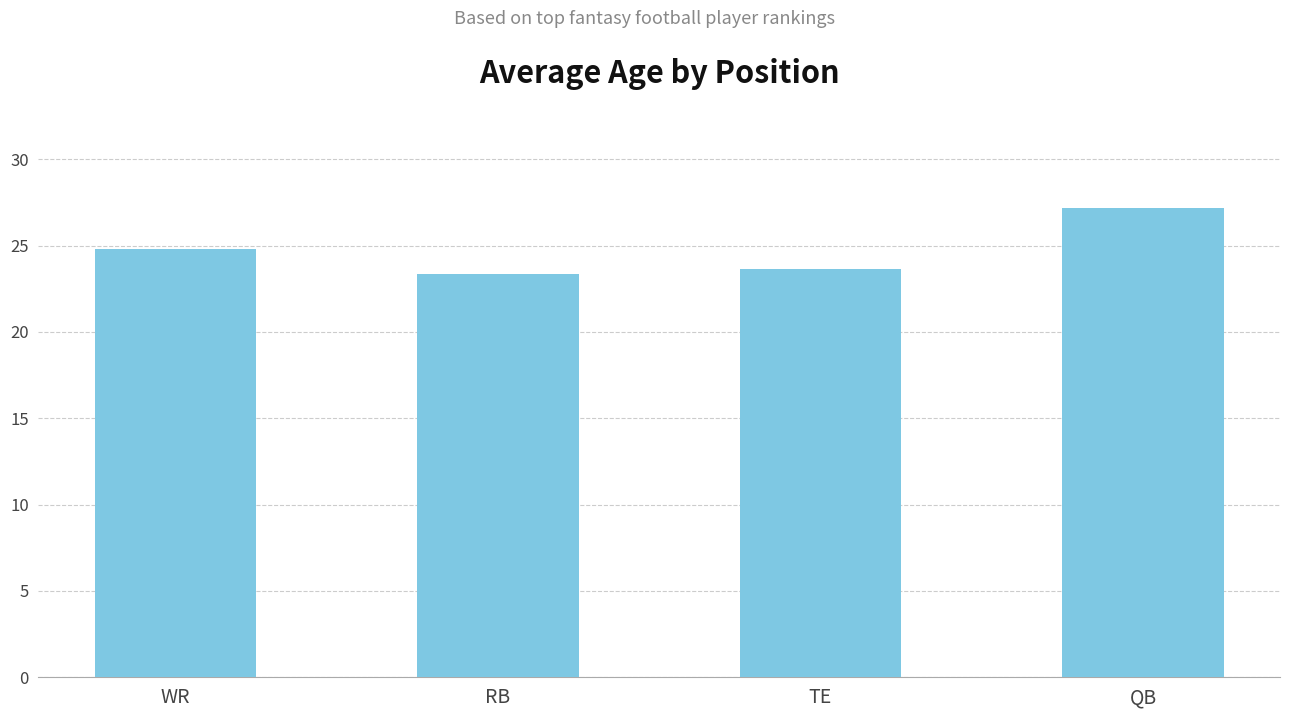

At which label does the data first exceed 24?

WR